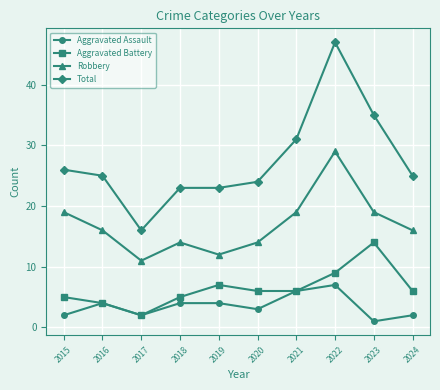

The Total series shows 23 at 2019. True or false?

True